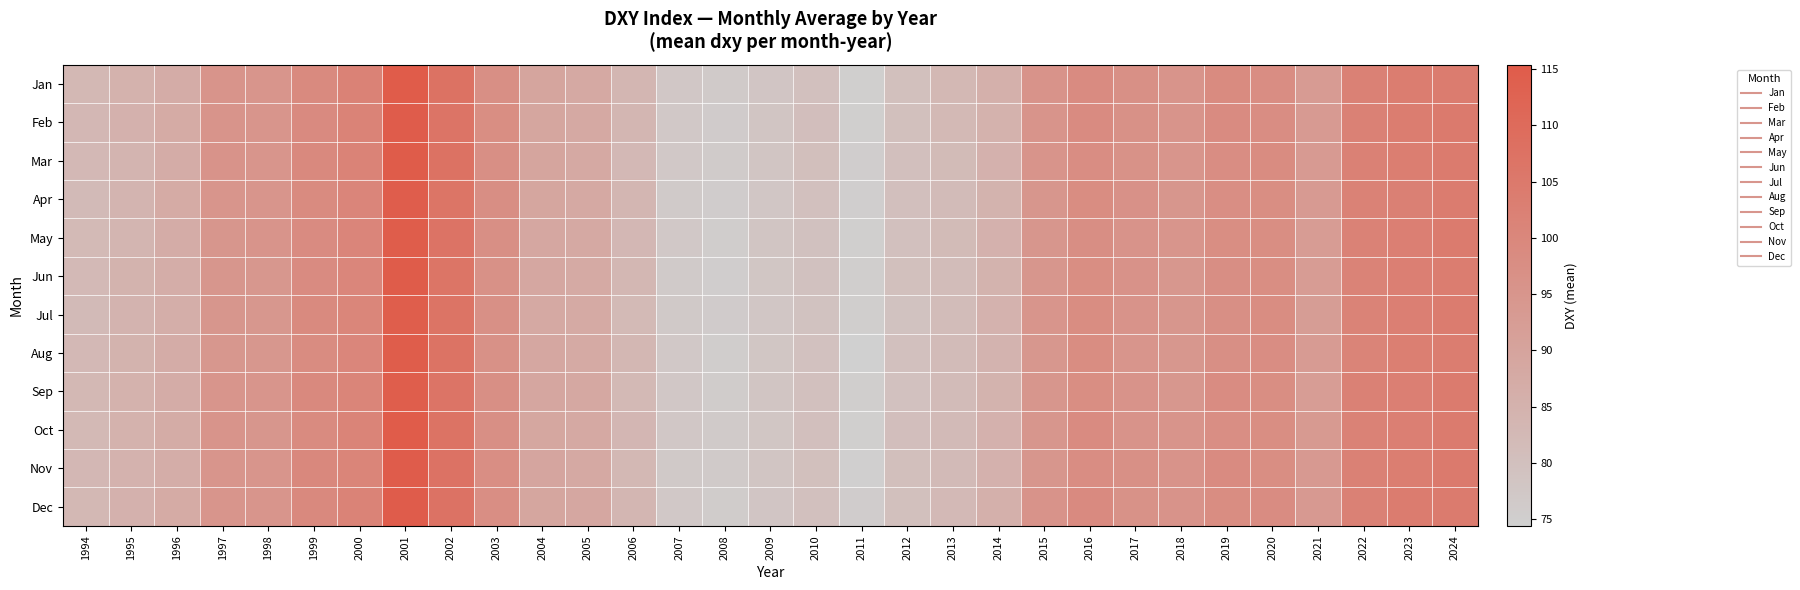

Rank the series by their maximum value, from lowest to highest.

Jul, Sep, Apr, Aug, May, Feb, Dec, Nov, Mar, Jun, Oct, Jan